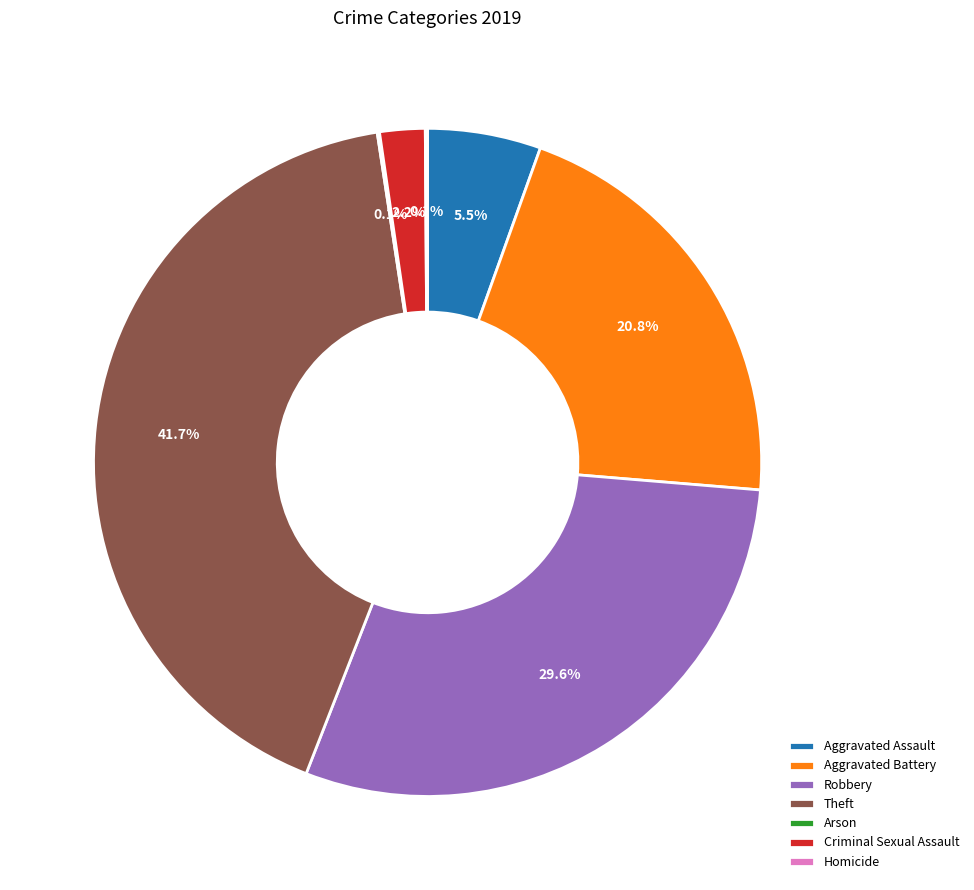

What is the largest slice in the pie chart?

Theft